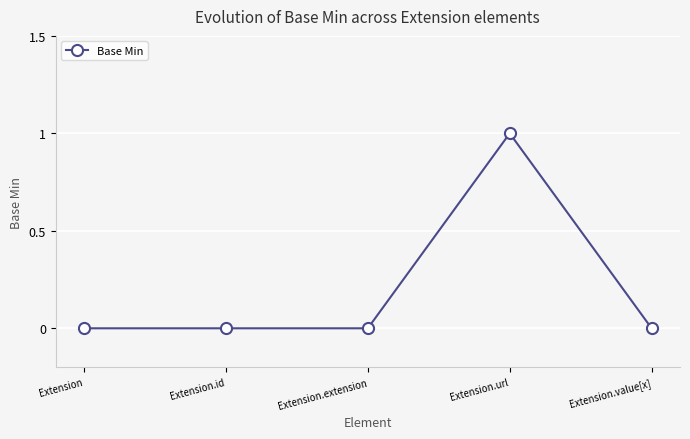

Which has a higher value, Extension.url or Extension?

Extension.url